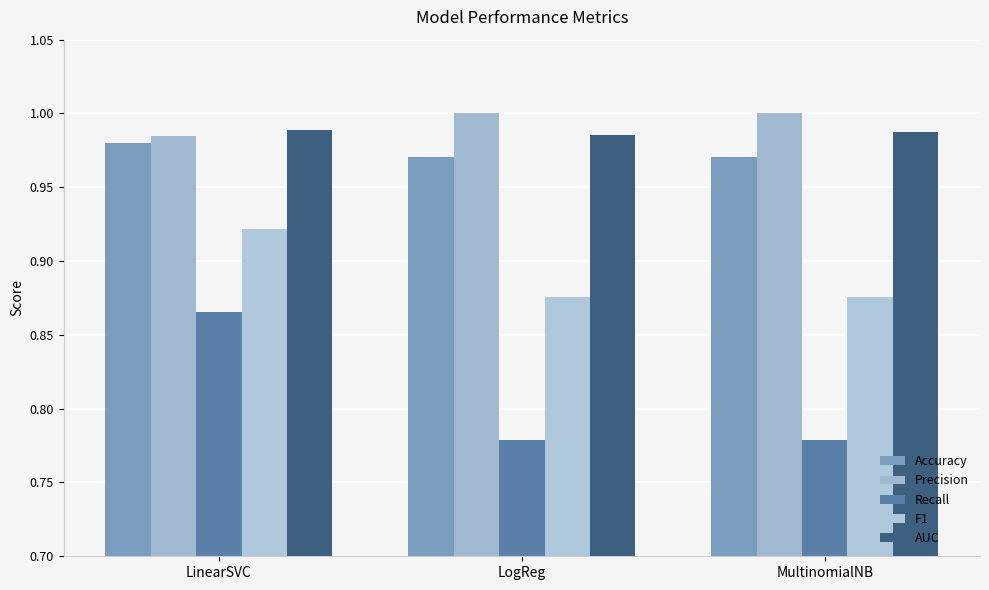

Is the value of Recall at LogReg greater than the value of F1 at MultinomialNB?

No